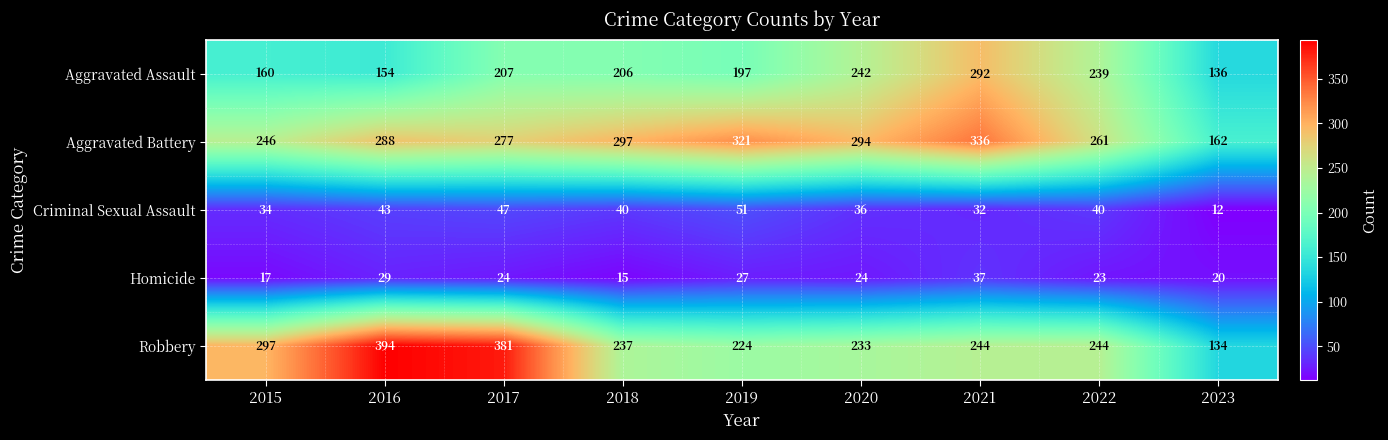

Rank the series at 2018 from lowest to highest value.

Homicide, Criminal Sexual Assault, Aggravated Assault, Robbery, Aggravated Battery